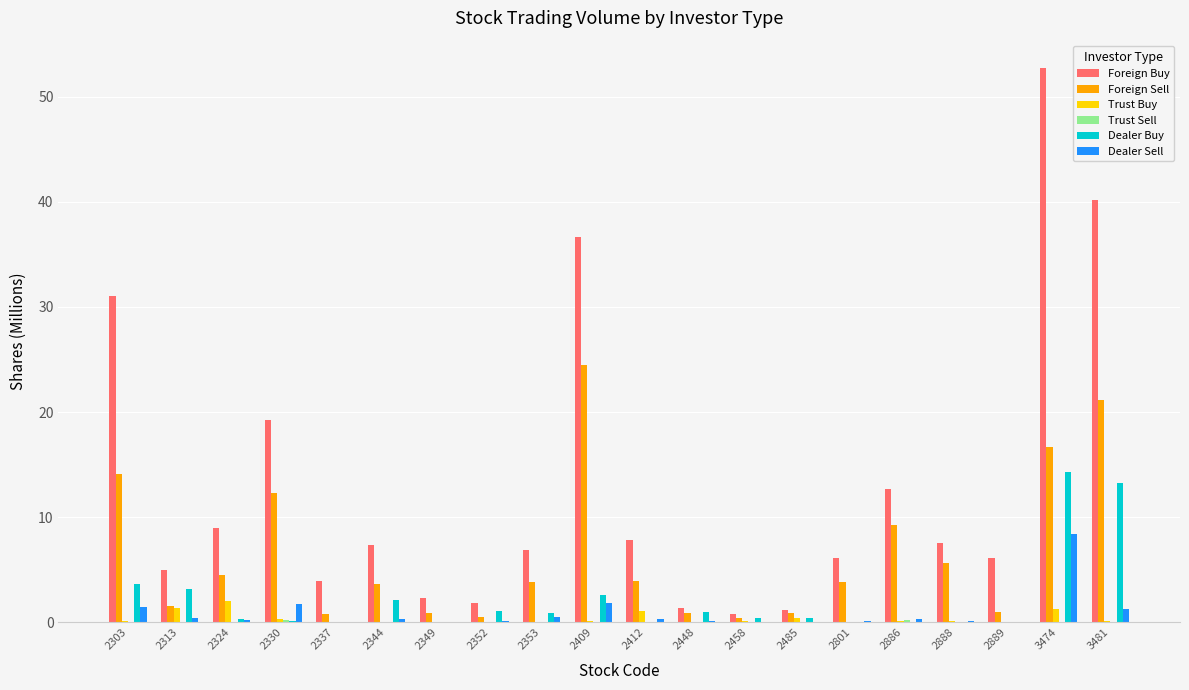

Which series has the largest total across all categories?

Foreign Buy